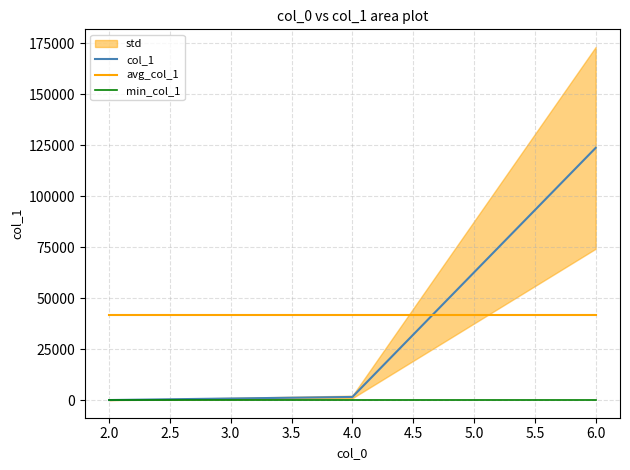

Which series has the largest total across all categories?

col_1